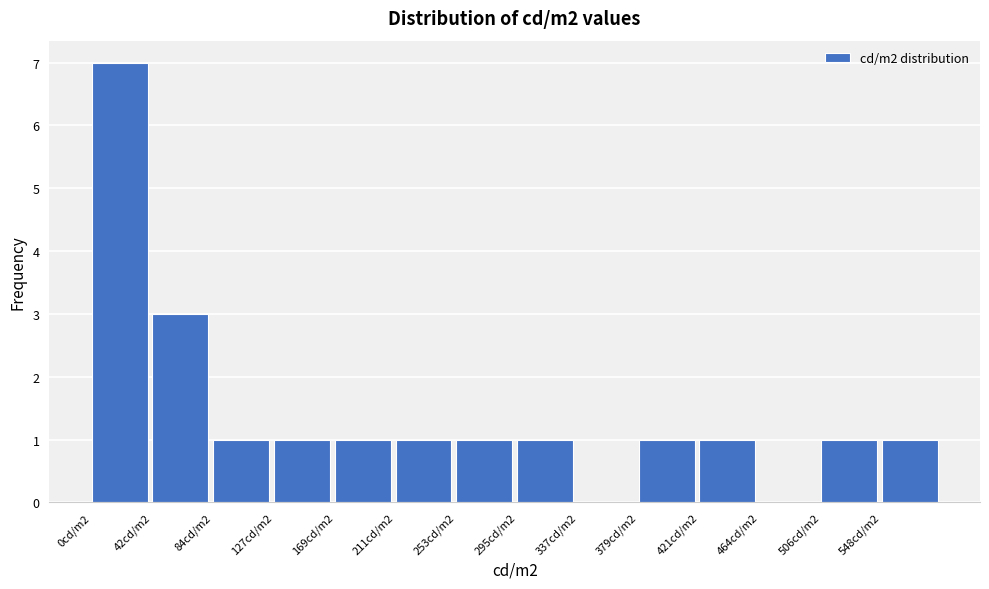

Reading left to right, what are all the values shown in this chart?

0cd/m2=7	42cd/m2=3	84cd/m2=1	127cd/m2=1	169cd/m2=1	211cd/m2=1	253cd/m2=1	295cd/m2=1	337cd/m2=0	379cd/m2=1	421cd/m2=1	464cd/m2=0	506cd/m2=1	548cd/m2=1